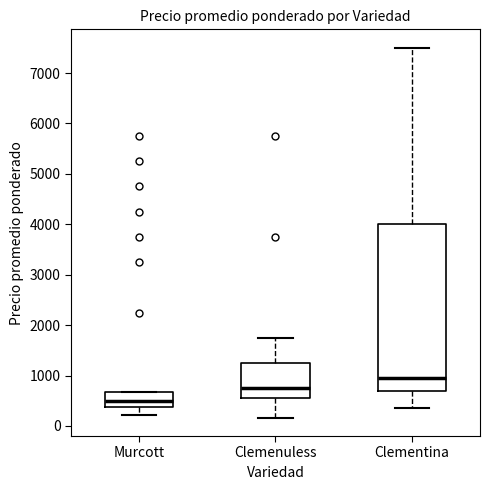

Comparing the boxes themselves (not the whiskers), which one is the tallest?

Clementina